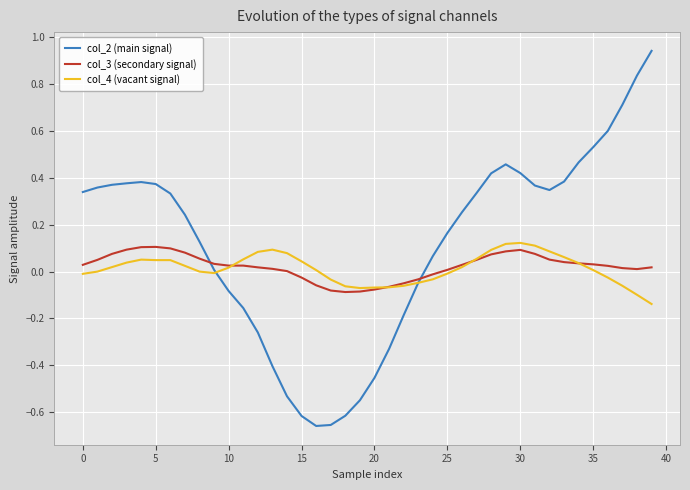

What is the sum of all col_2 (main signal) values?

4.7